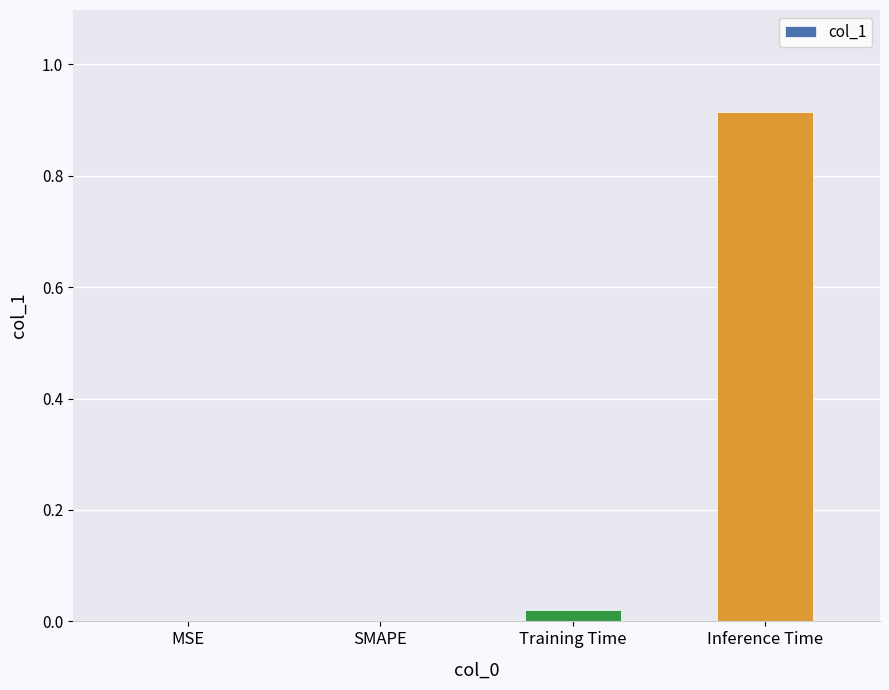

How many data points does each series have?

4